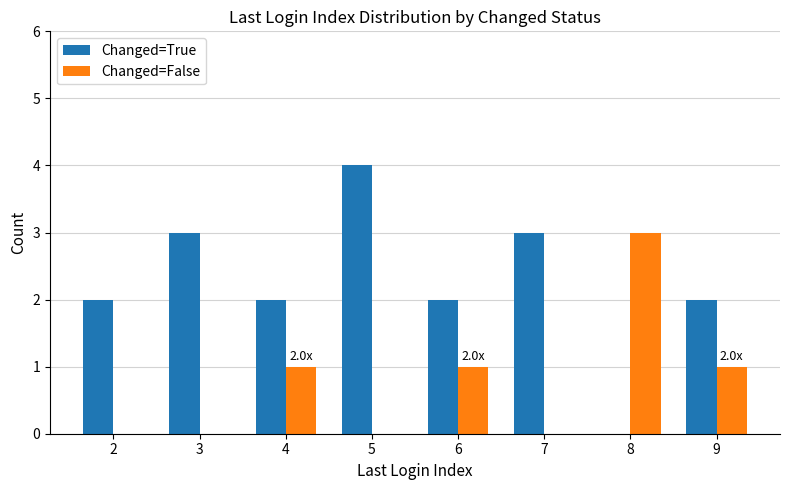

What is the approximate value of Changed=False at 8?

3